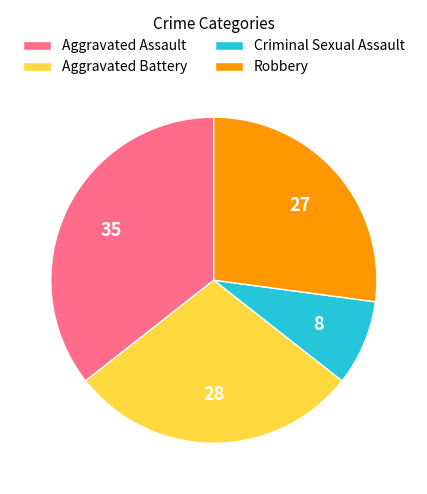

Which has a higher value, Criminal Sexual Assault or Robbery?

Robbery